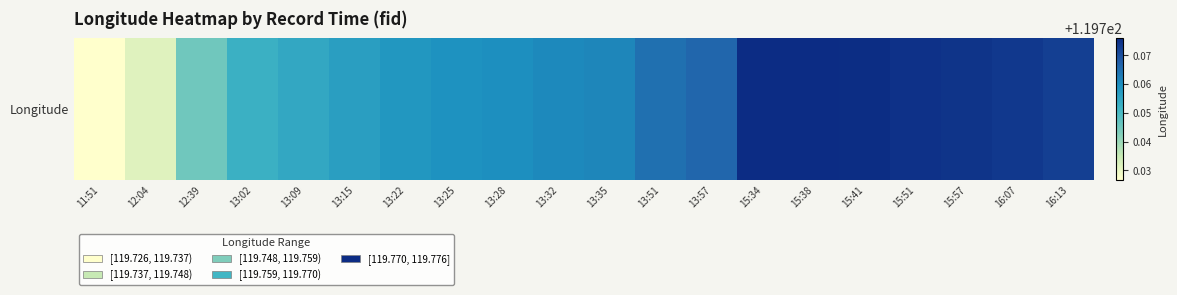

The value at 11:51 is 61.5. True or false?

False